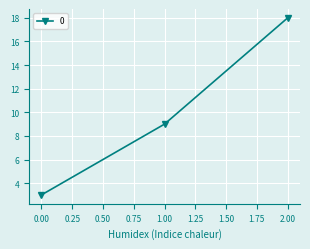

What is the difference between the maximum and second lowest values?

9